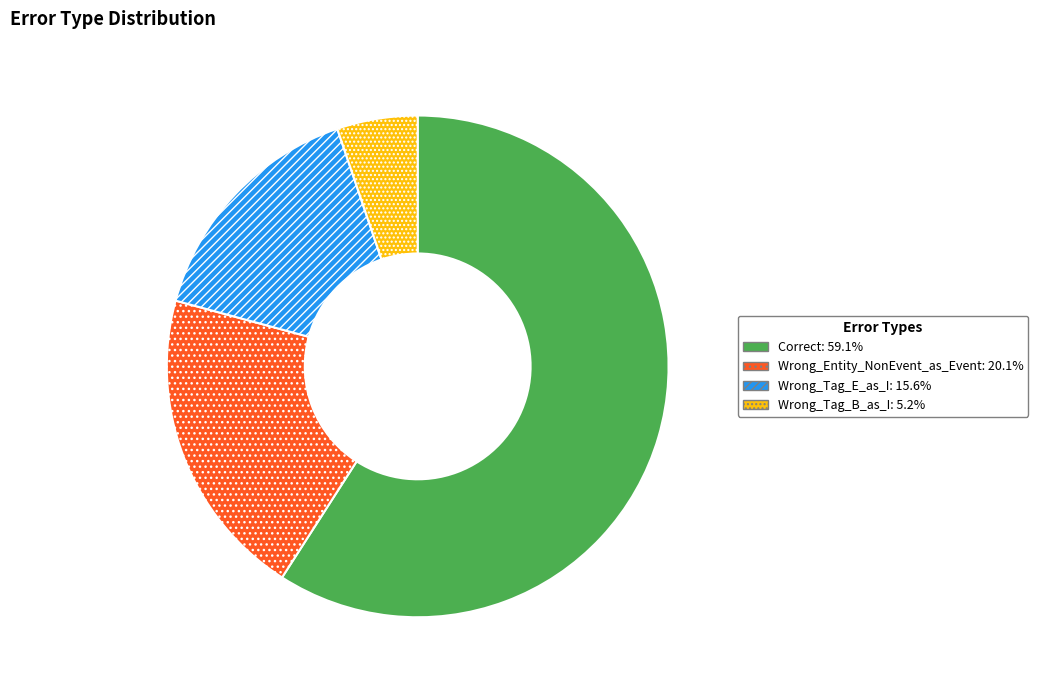

Is the sum of Wrong_Tag_E_as_I and Correct greater than half?

Yes